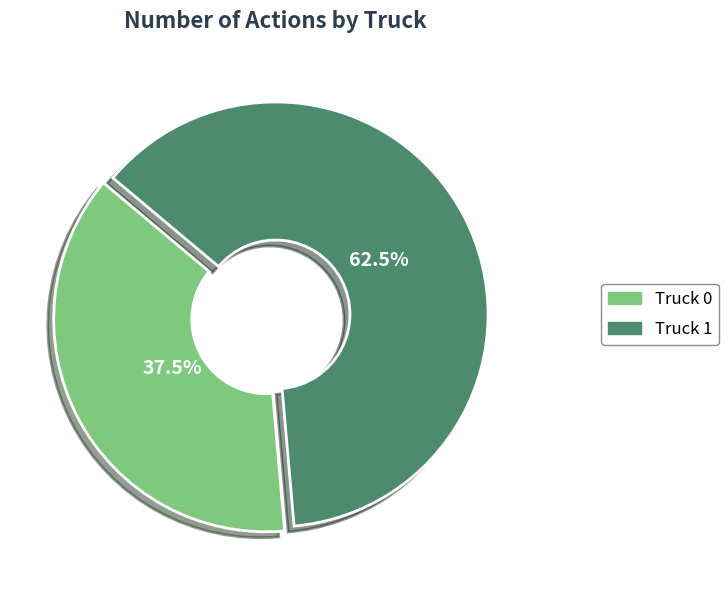

How many segments does this pie chart have?

2